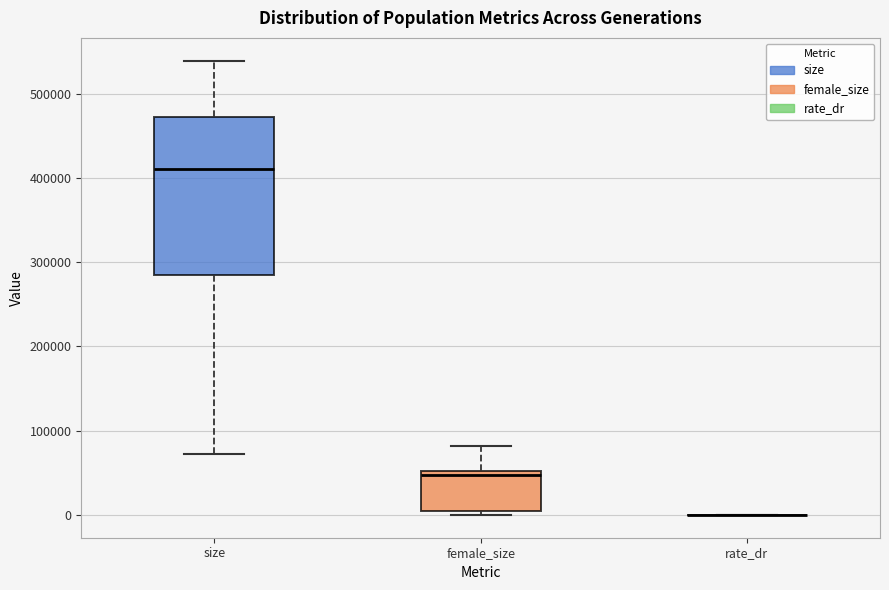

Reading left to right, transcribe this box plot: for each box, give where its median line is, the range the box spans, and where its two whiskers end, as read against the y-axis. The values are not printed on the chart, so give them approximately, as read against the axis.

size: median 410000, box 280000 to 470000, whiskers 70000 to 540000
female_size: median 50000 (just below the box's upper edge), box 10000 to 50000, whiskers 0 to 80000
rate_dr: box collapsed to a line at 0, whiskers 0 to 0